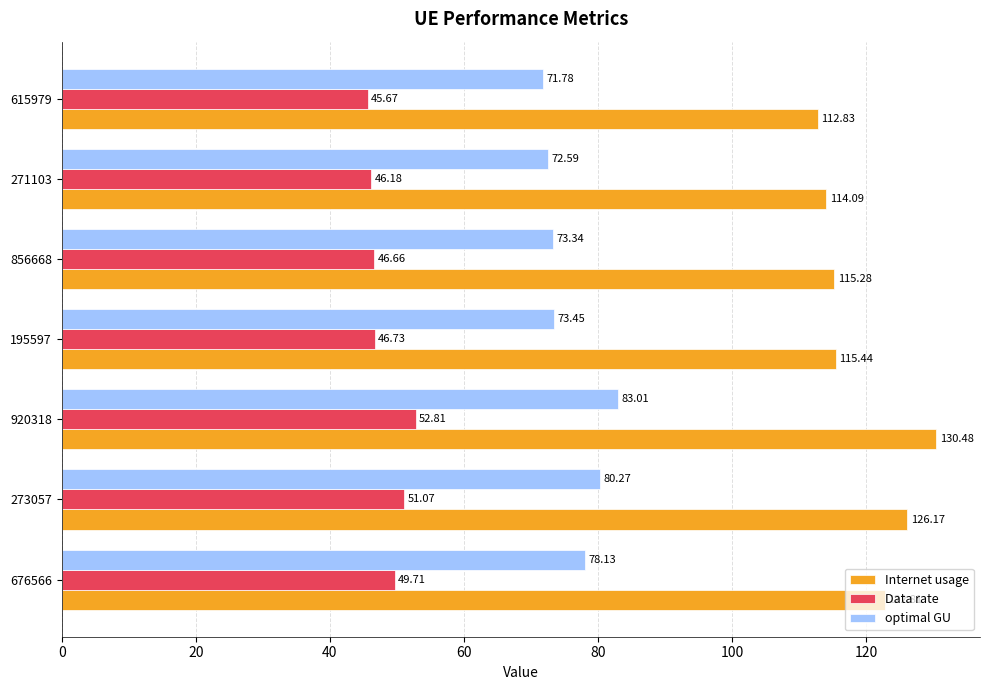

Which series has the widest spread of values?

Internet usage